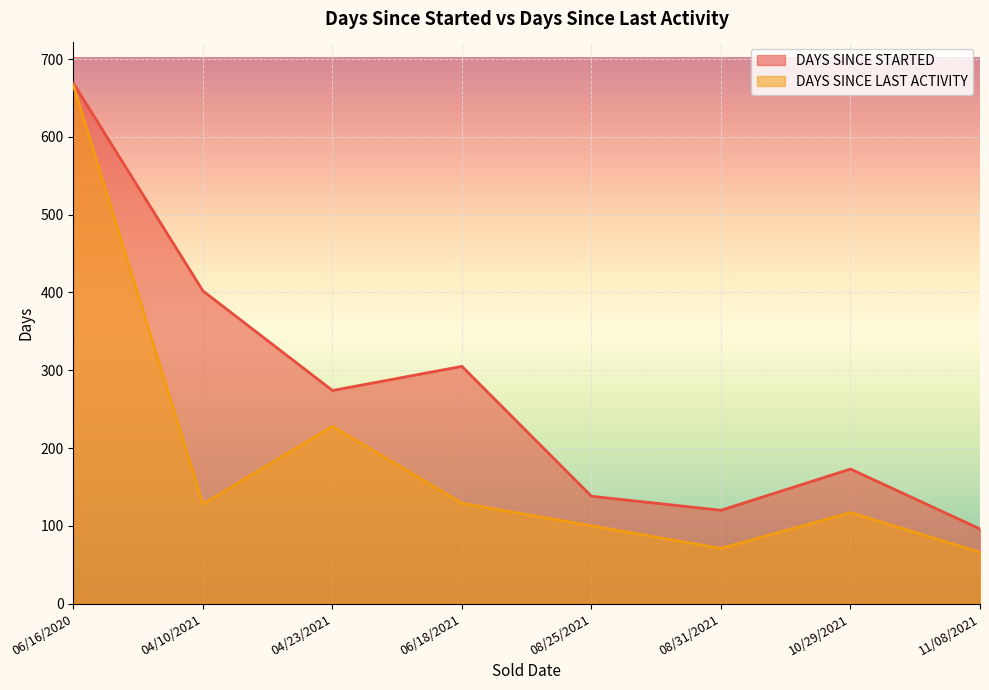

True or false: DAYS SINCE LAST ACTIVITY and DAYS SINCE STARTED intersect in this chart.

False